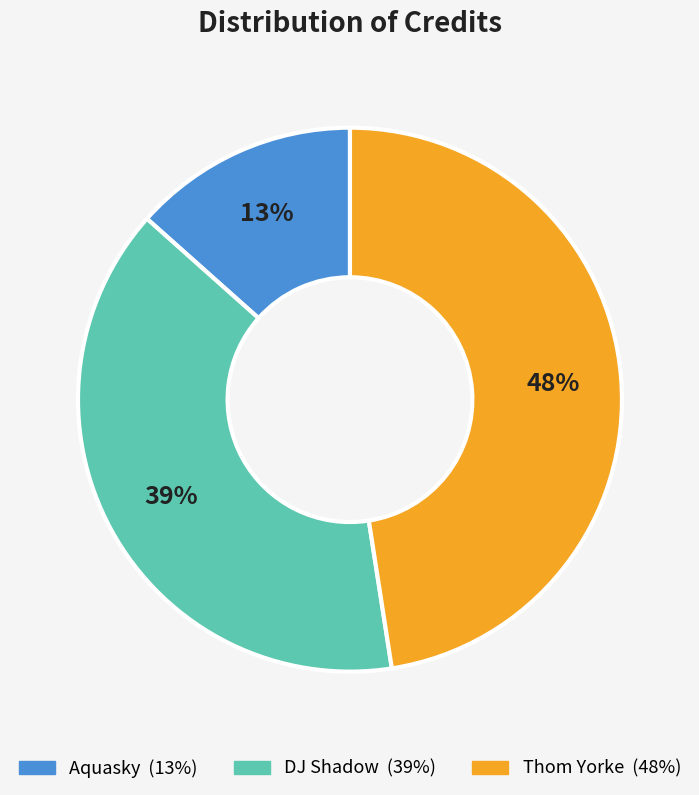

What is the ratio of the value at Thom Yorke to the value at DJ Shadow?

1.2